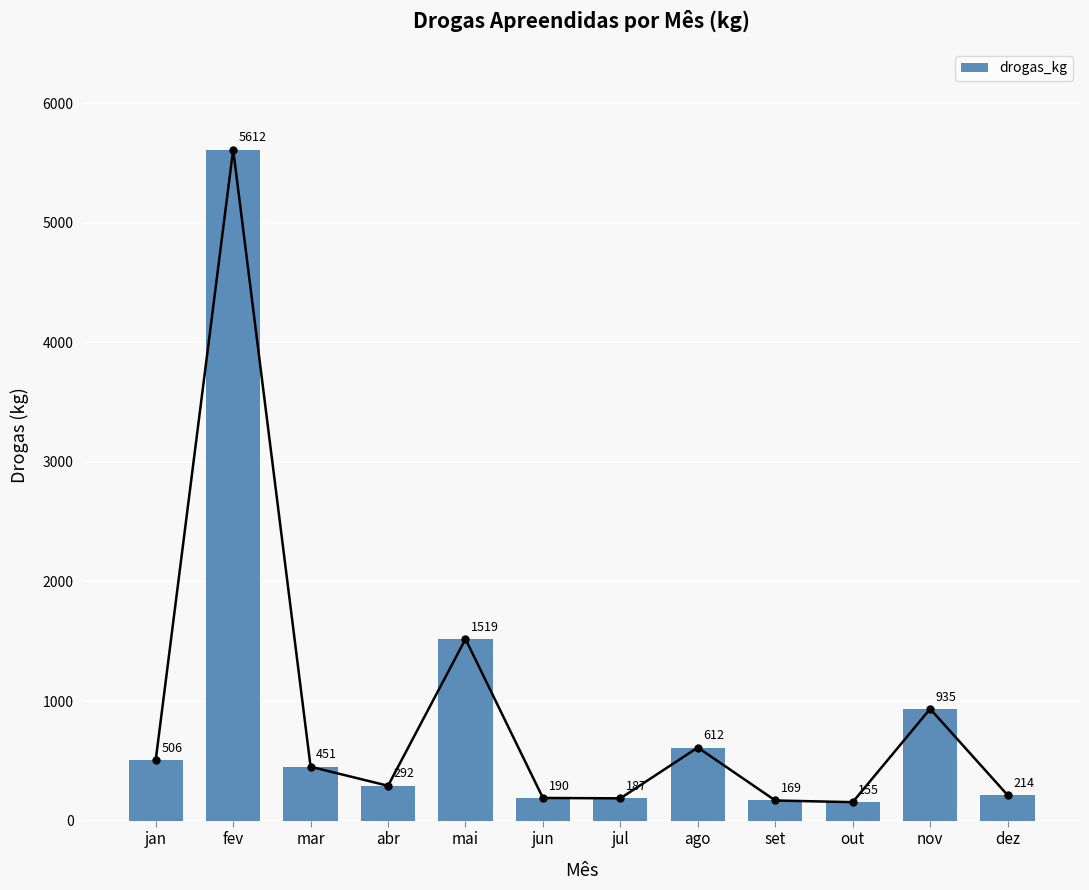

Rank the categories by value from highest to lowest.

fev, mai, nov, ago, jan, mar, abr, dez, jun, jul, set, out